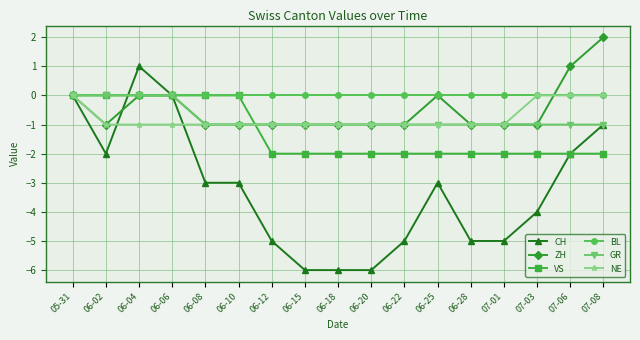

The VS series shows -3 at 06-28. True or false?

False